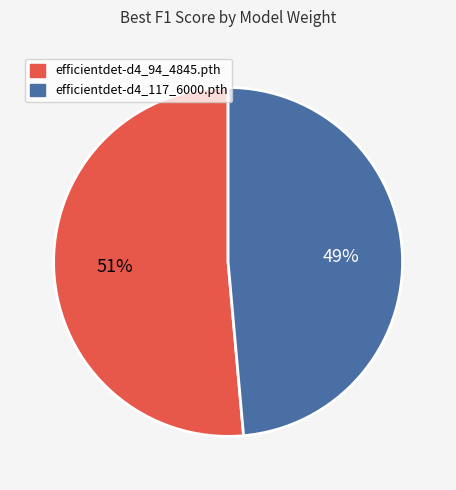

What is the majority slice?

efficientdet-d4_94_4845.pth